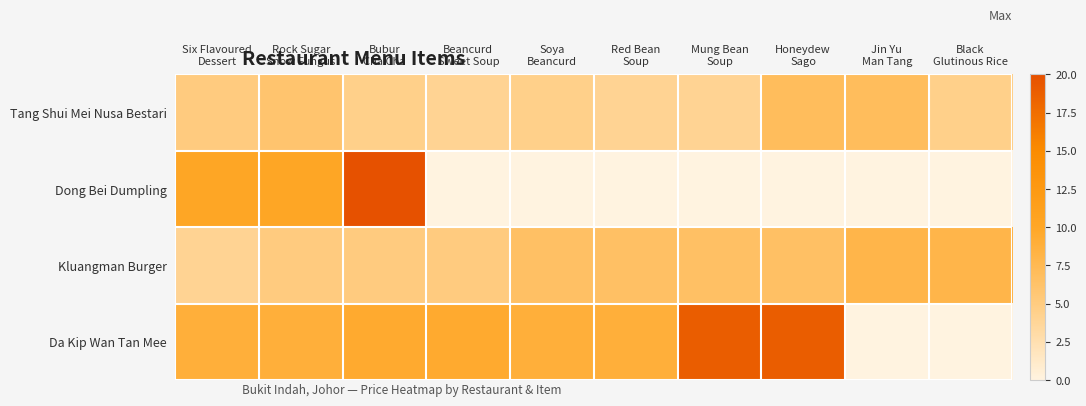

Between Rock Sugar
Snow Fungus and Honeydew
Sago, which is larger?

Honeydew
Sago